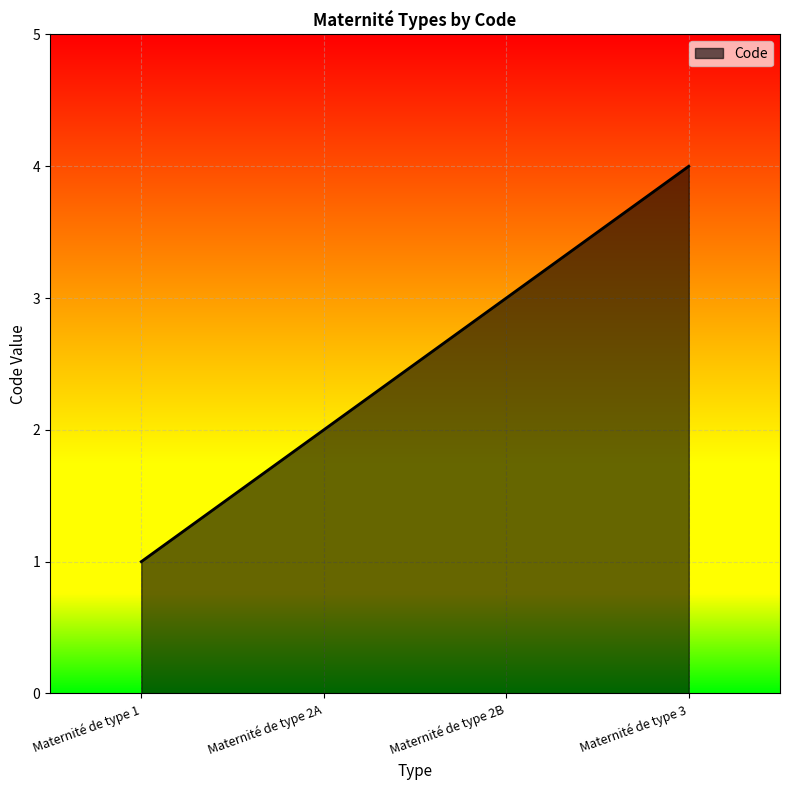

What is the difference between the maximum and minimum values?

3